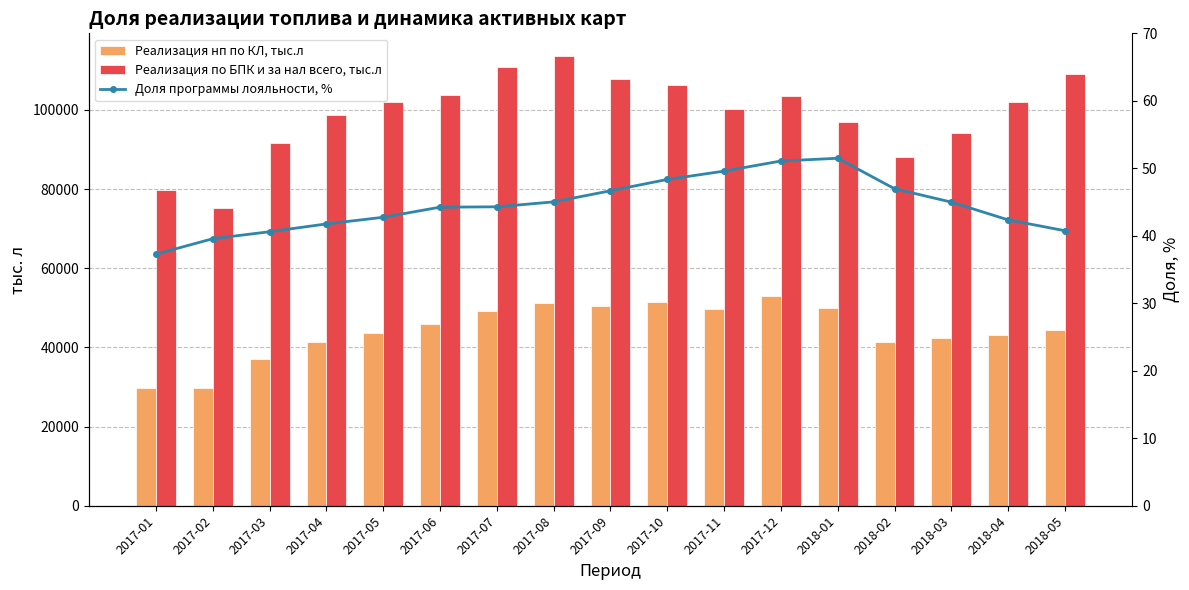

At which category is the sum across all series the highest?

2017-08